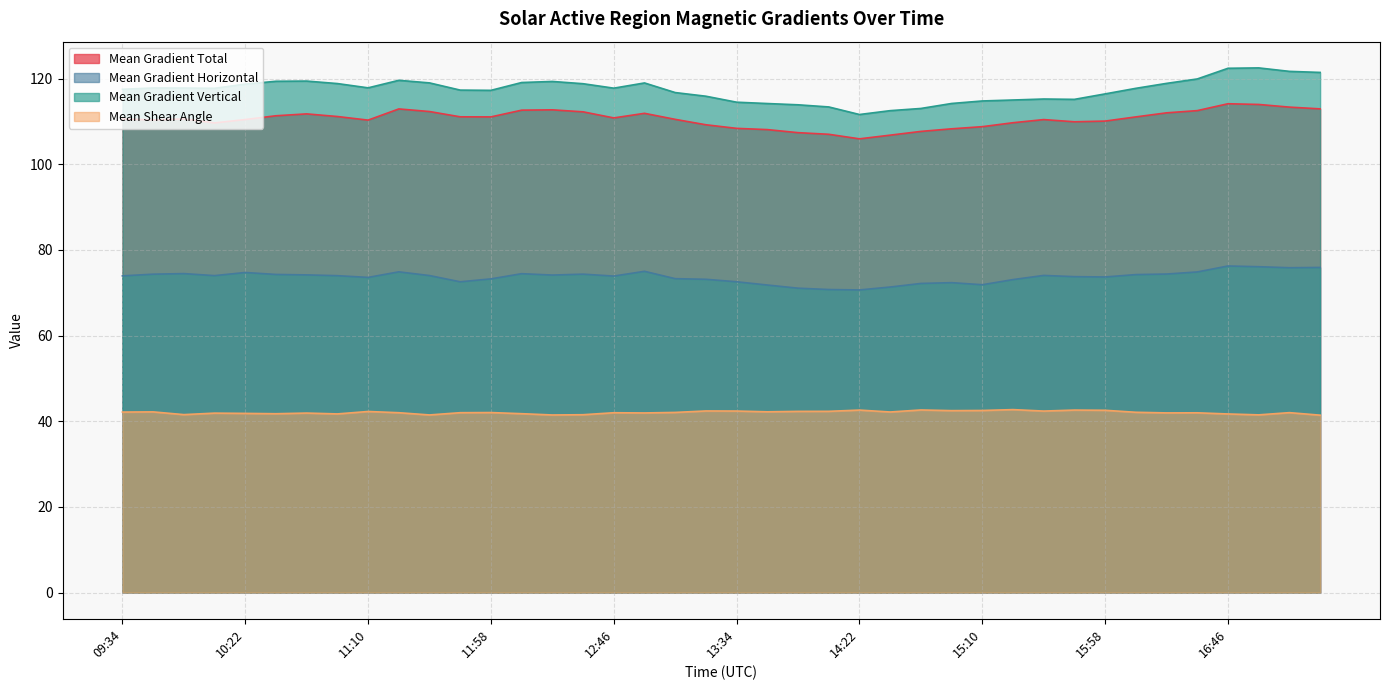

What is the total value across all series at 11:46?

342.9